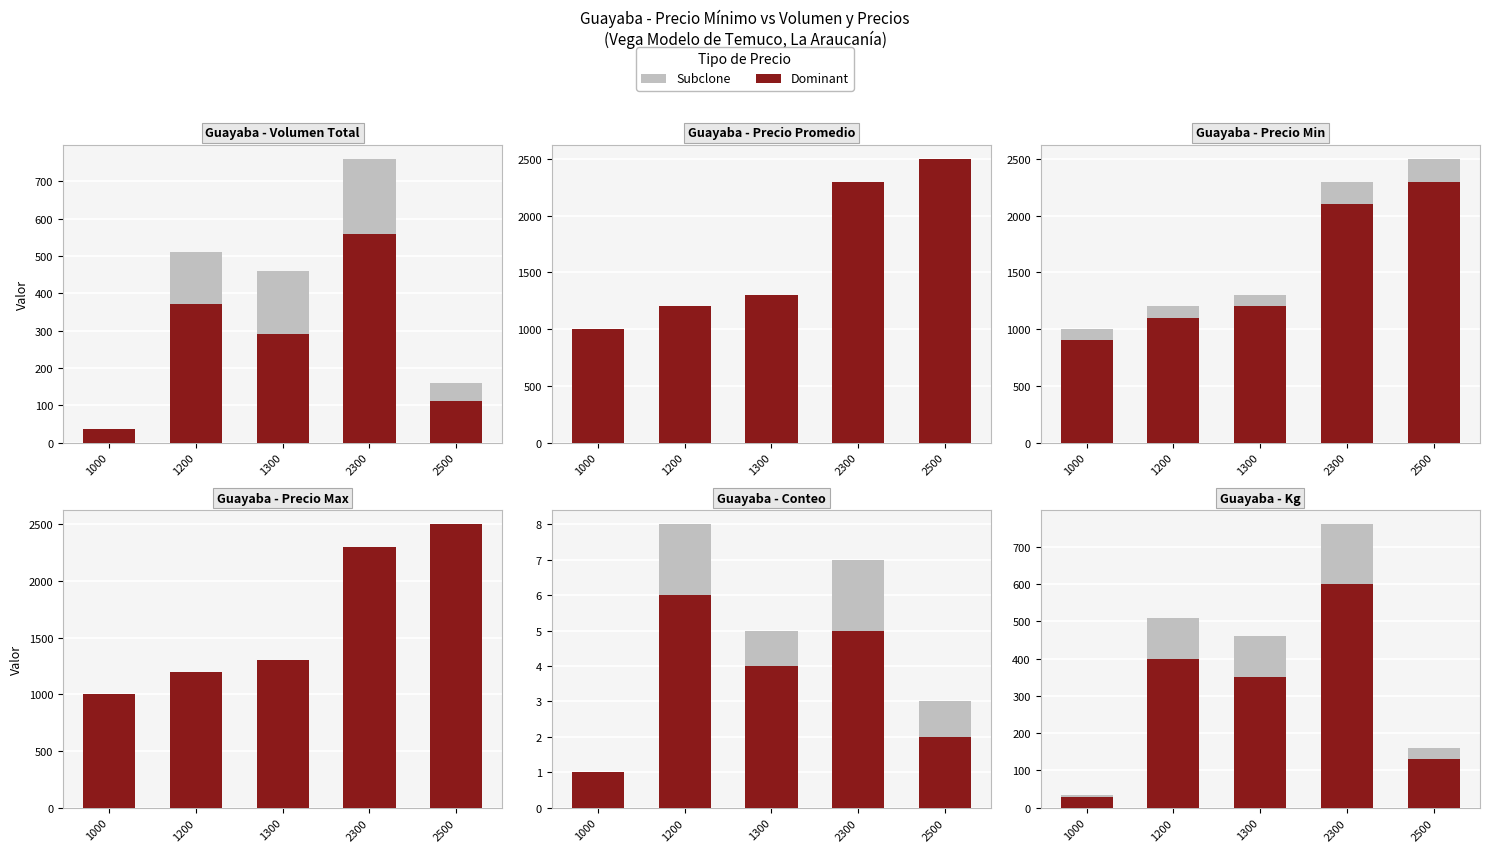

What is the value of the Dominant bar at the 4th from the left?

600